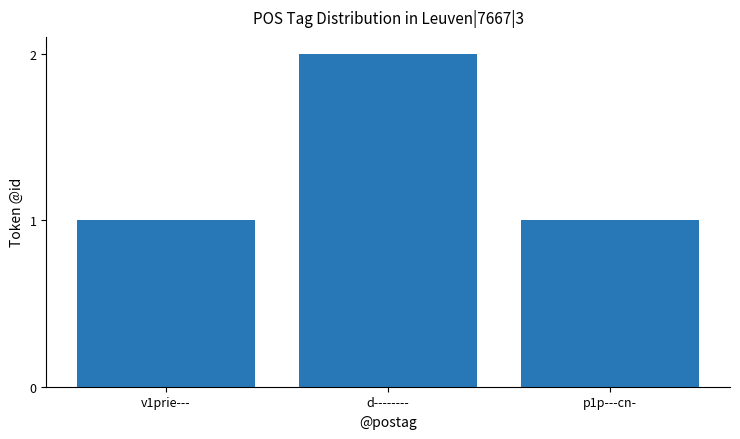

How many bars are there in total?

3